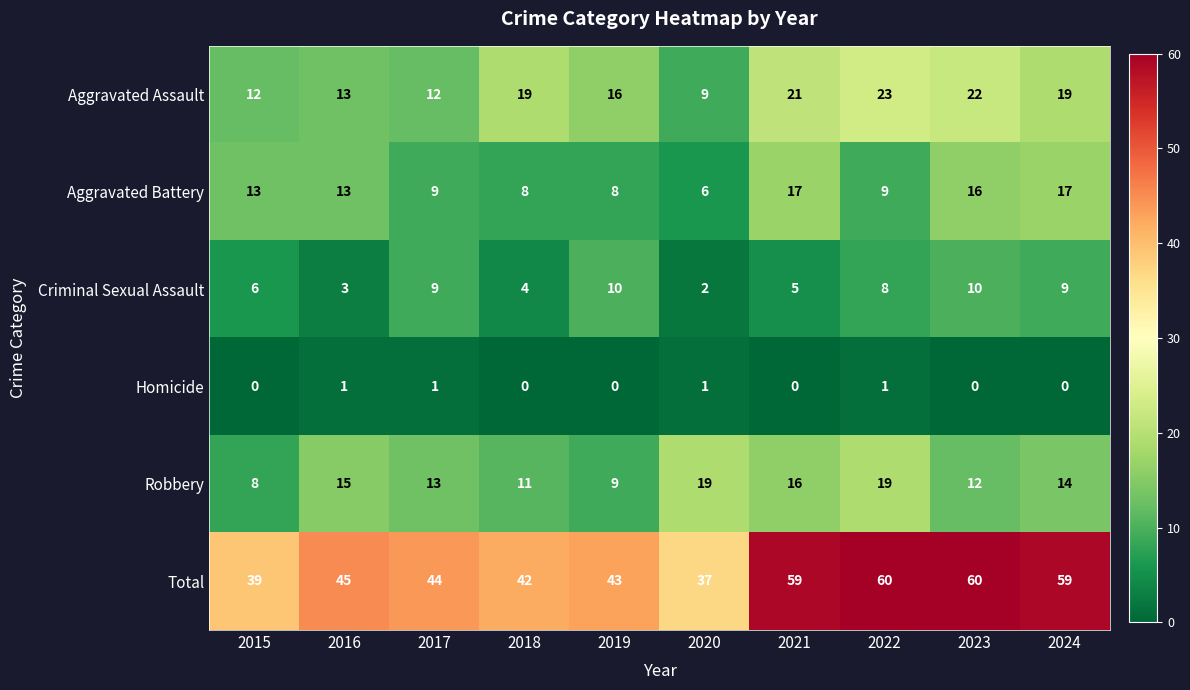

What is the difference between the highest and lowest values at 2017?

43